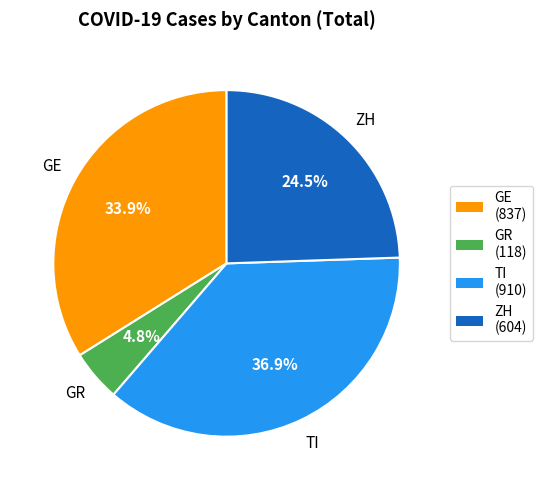

How many slices are in this pie chart?

4